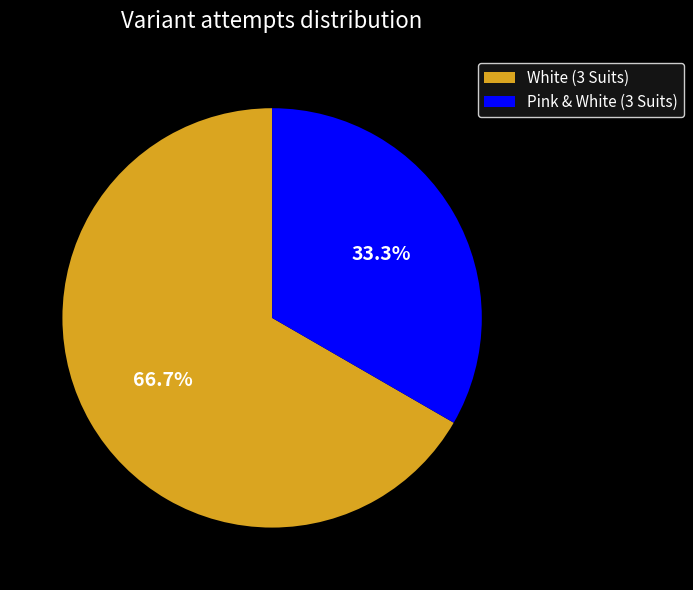

Which has a higher value, Pink & White (3 Suits) or White (3 Suits)?

White (3 Suits)